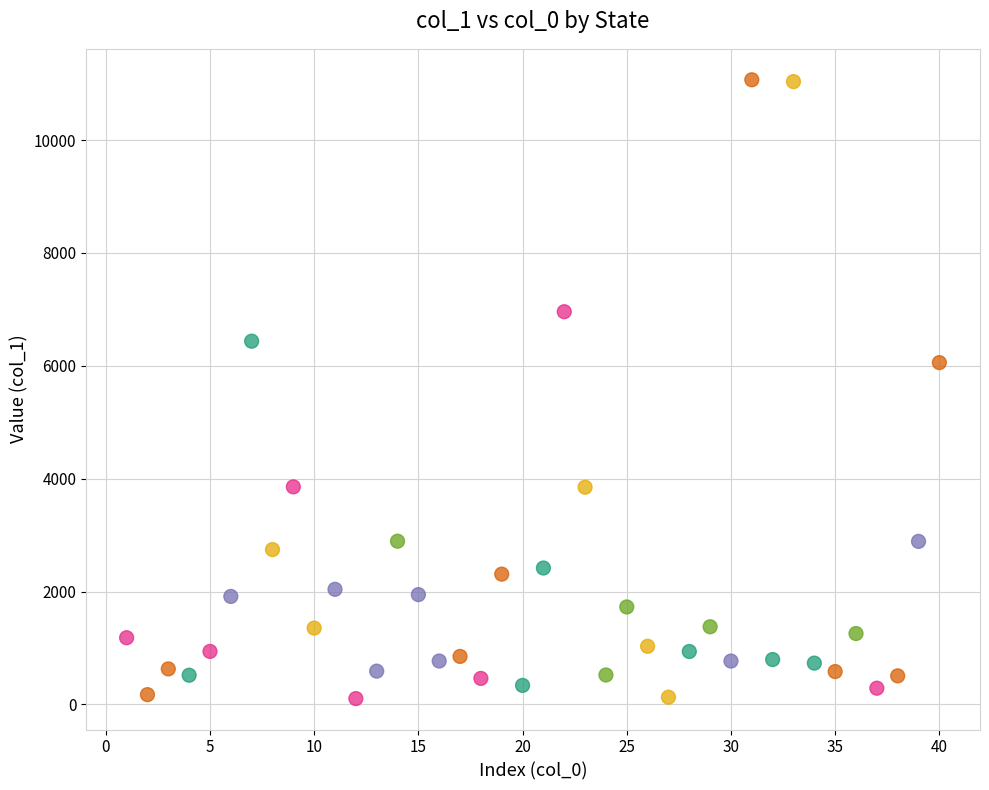

What is the range of Y values (max minus min)?

10965.7